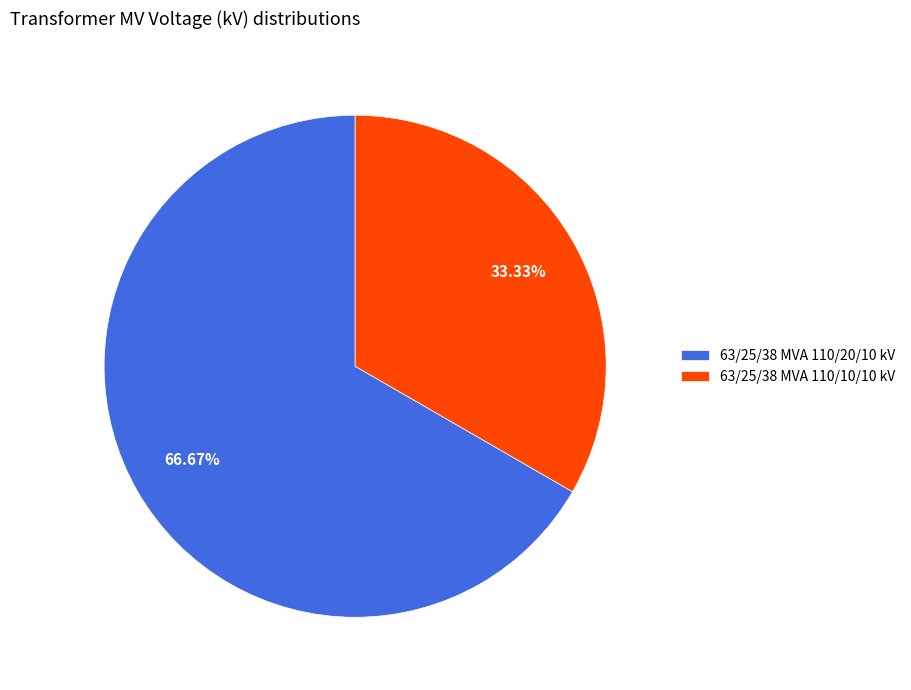

How much of the chart is everything except 63/25/38 MVA 110/20/10 kV?

33.3%